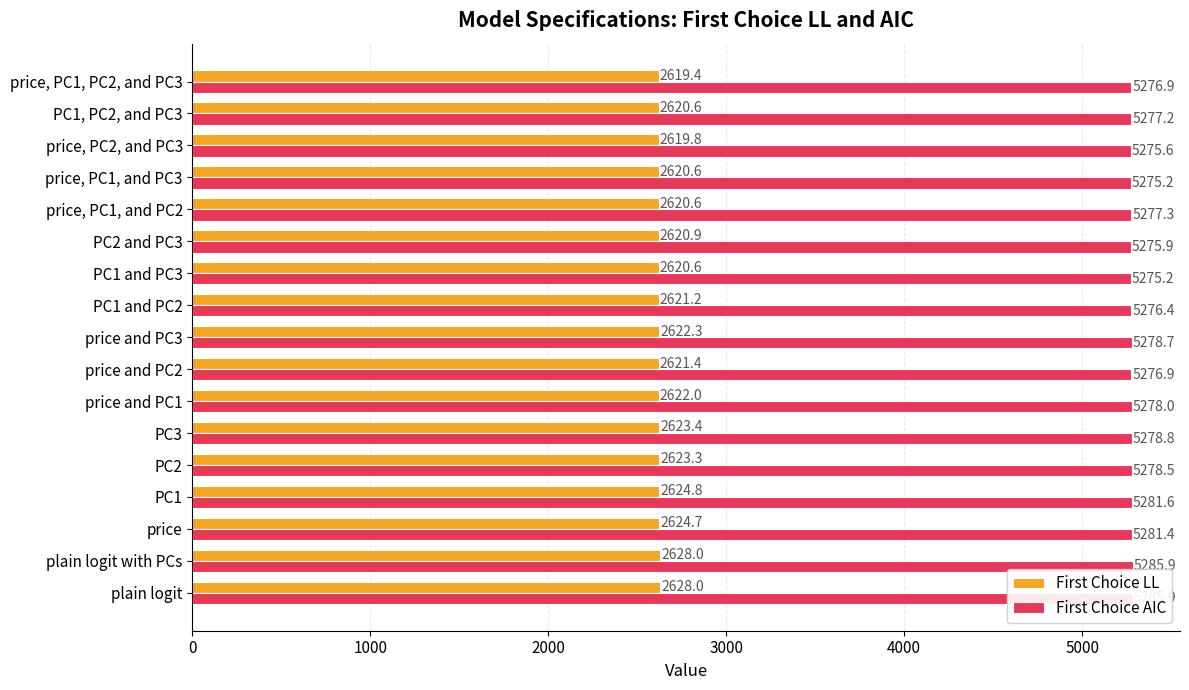

How many bars are there in total?

34